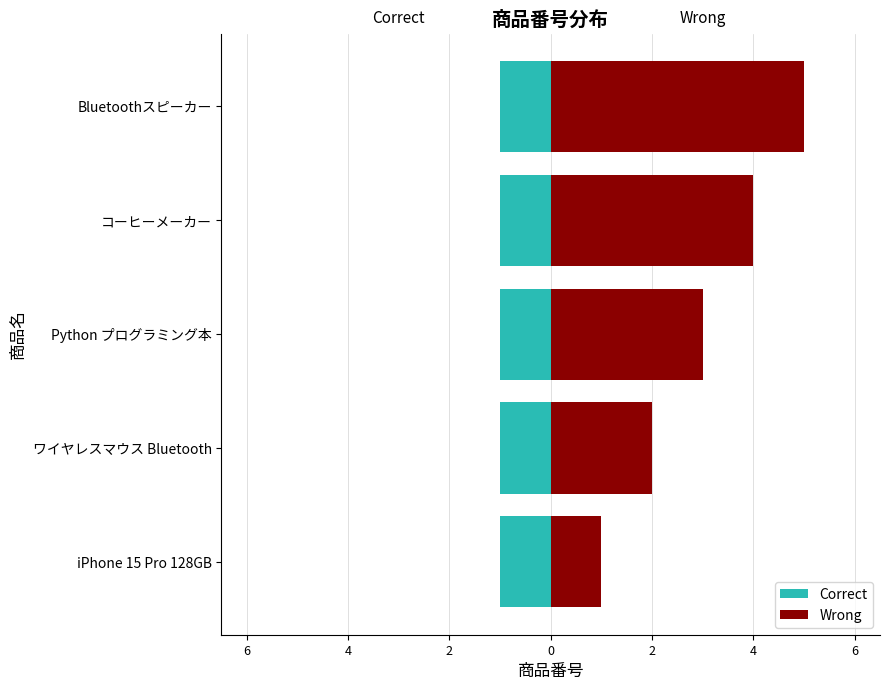

What is the difference between the second highest and second lowest values in the Wrong series?

2.0